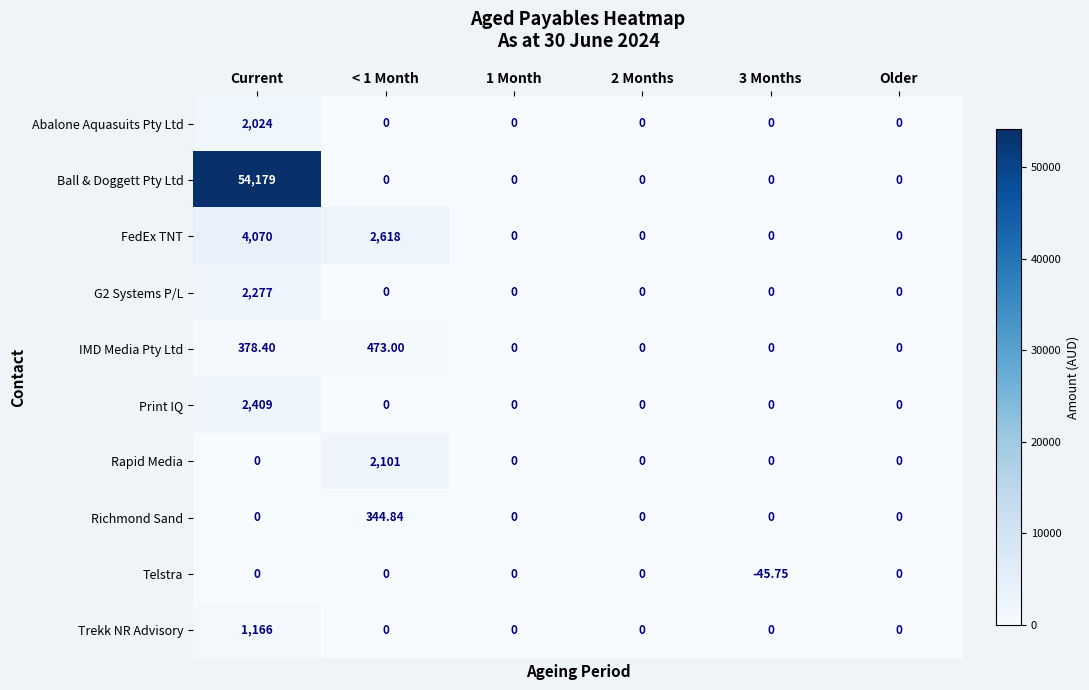

Which series has the largest range (max minus min)?

Ball & Doggett Pty Ltd